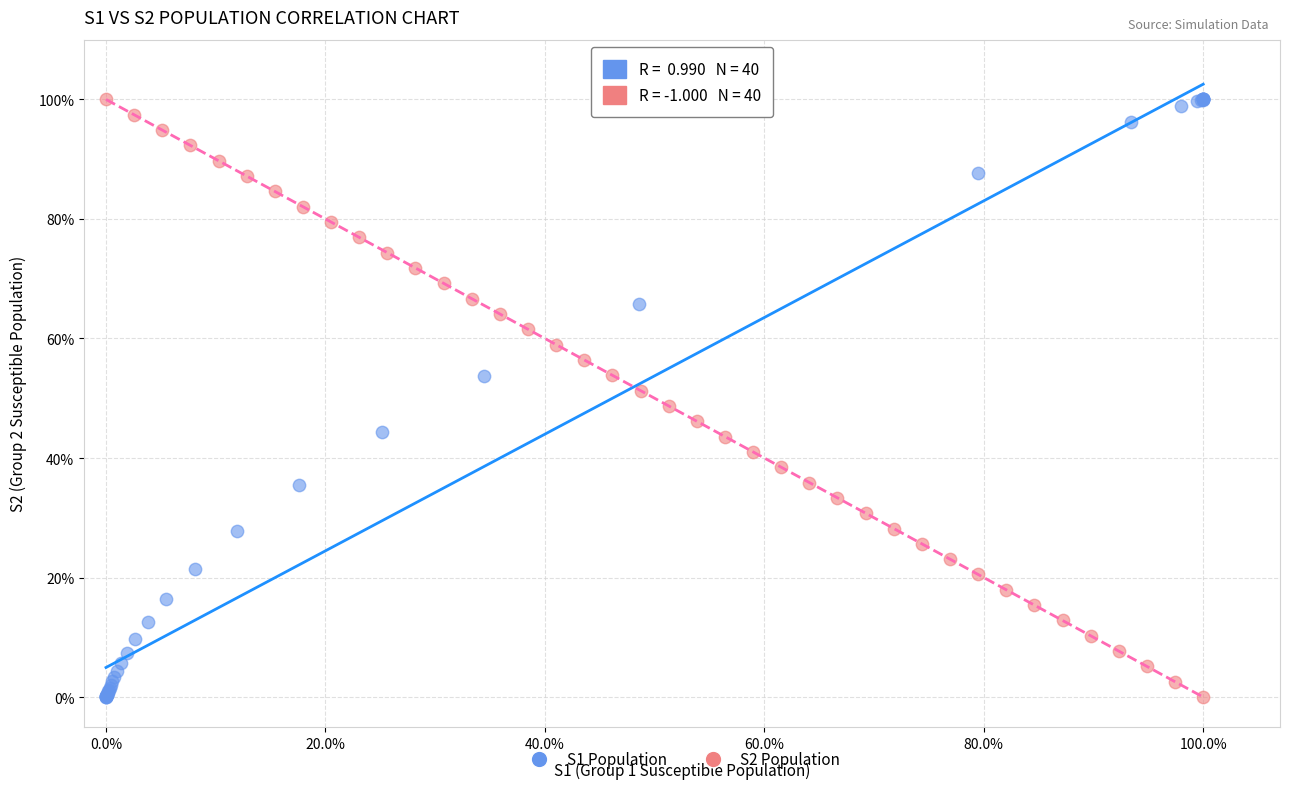

What are all the series names shown in the legend?

S1 Population, S2 Population